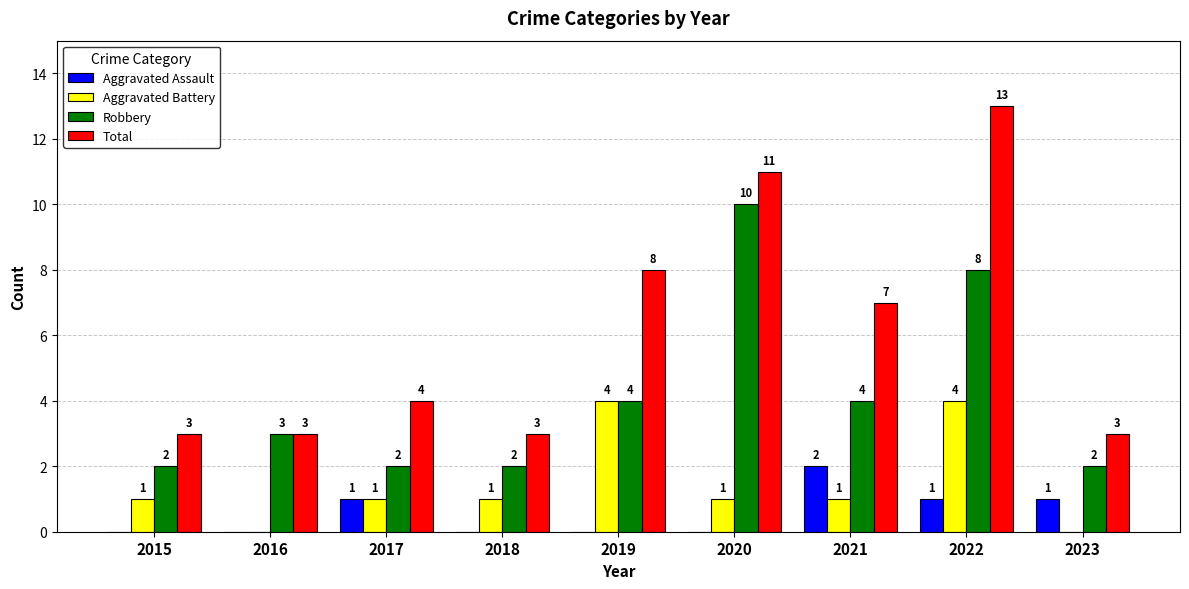

At which category does the chart reach its peak across all series?

2022